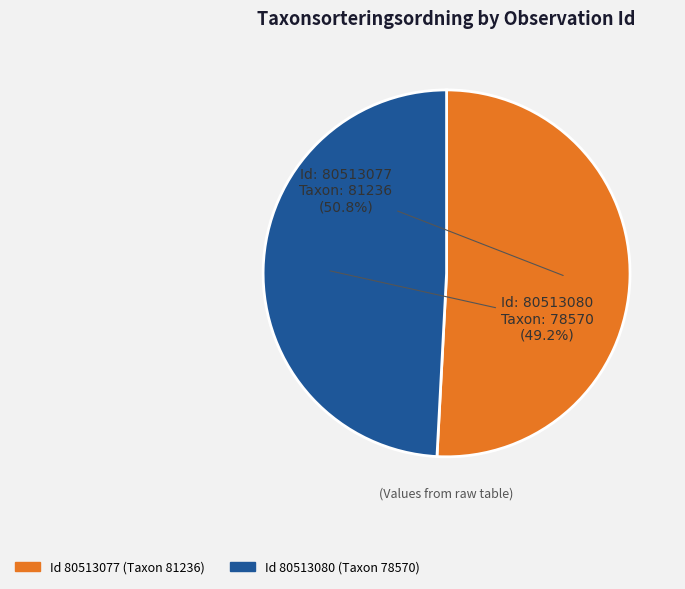

Is there any slice that represents more than half of the pie?

Yes